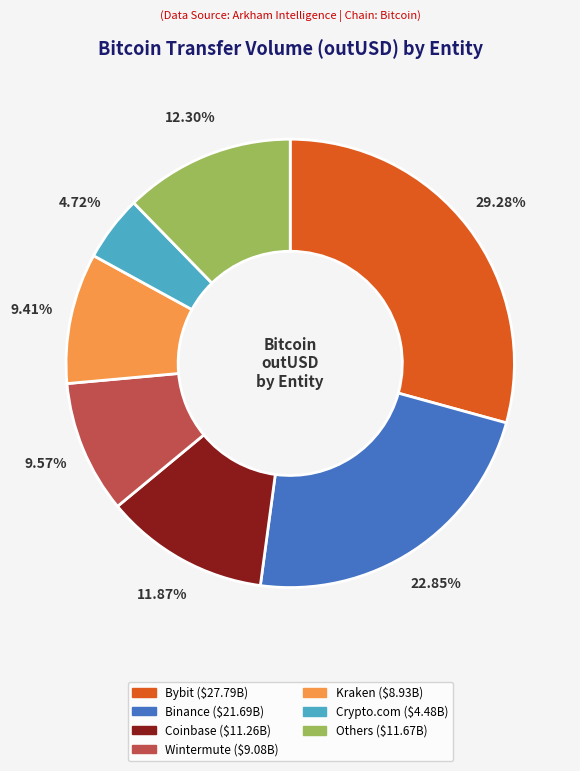

Does any single category account for the majority?

No